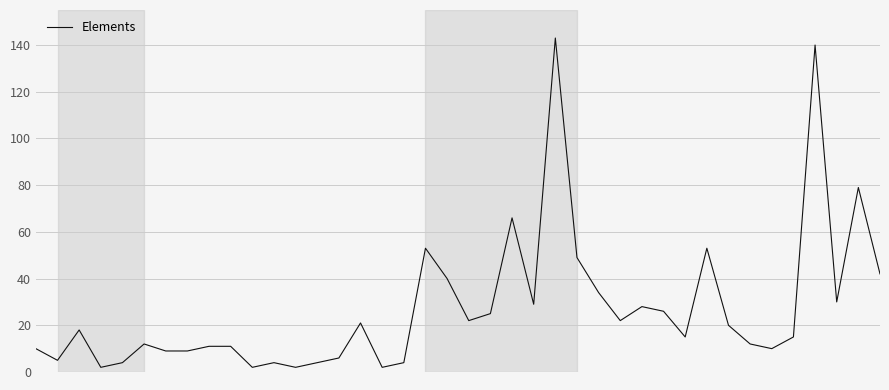

What is the difference between the maximum and minimum values?

141